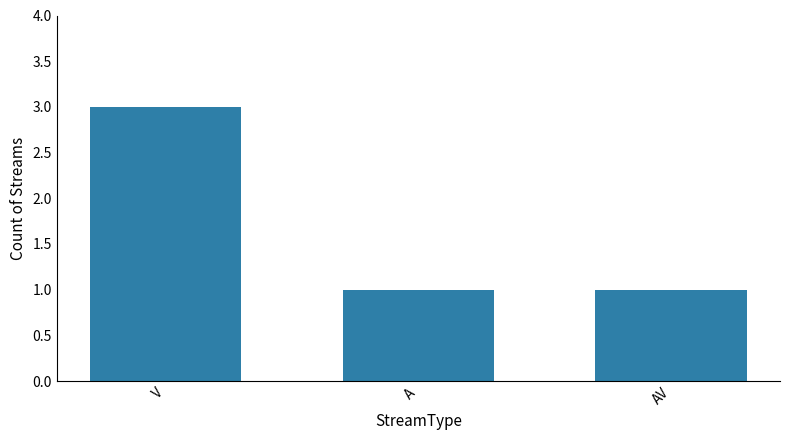

What is the difference between the maximum and minimum values?

2